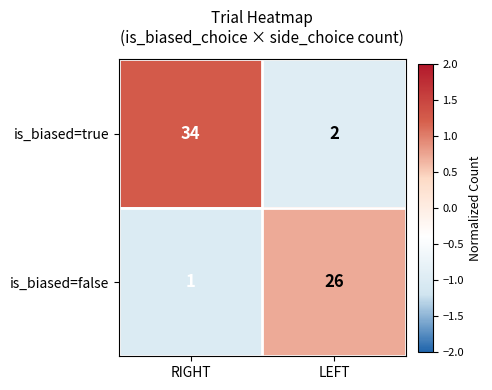

What is the sum of all is_biased=false values?

27